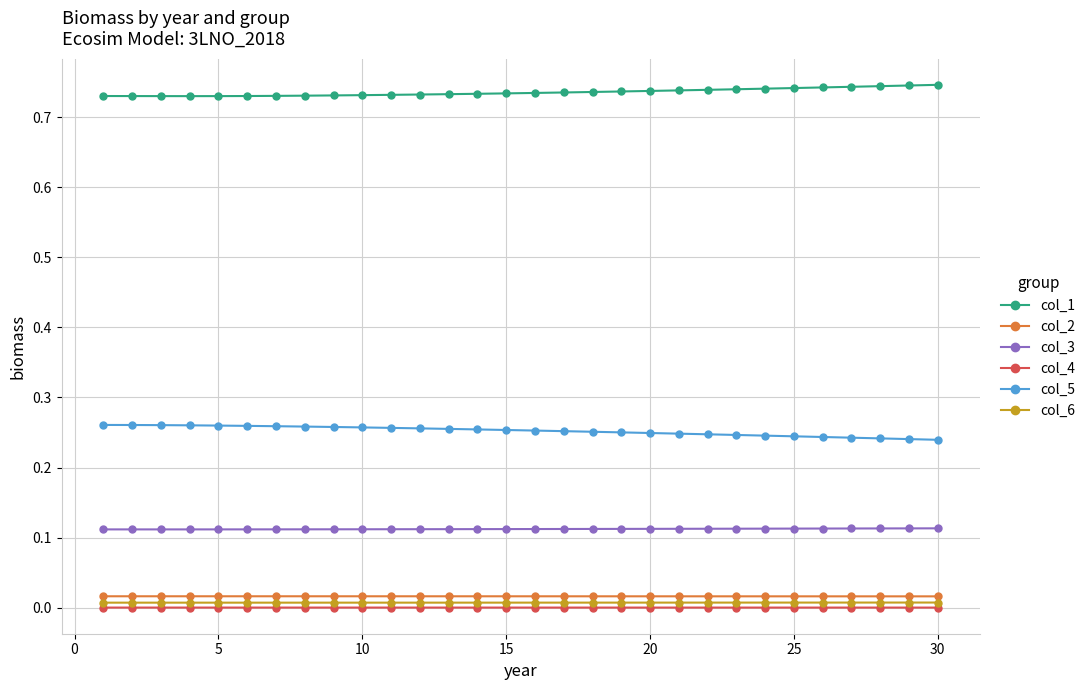

True or false: col_6 and col_5 cross at least once.

False